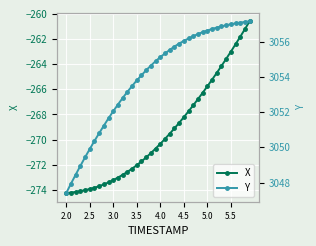

What is the maximum value for X?

-260.6